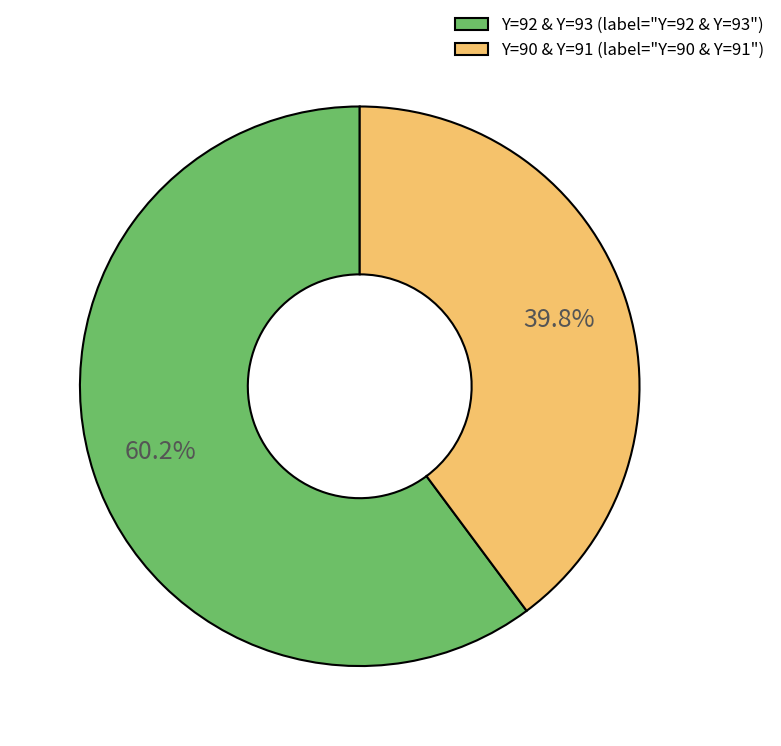

How many slices are in this pie chart?

2